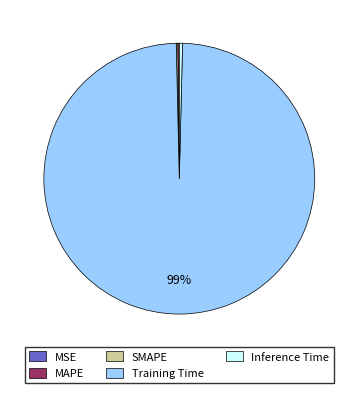

Is it true that Training Time is 99% of the pie?

True